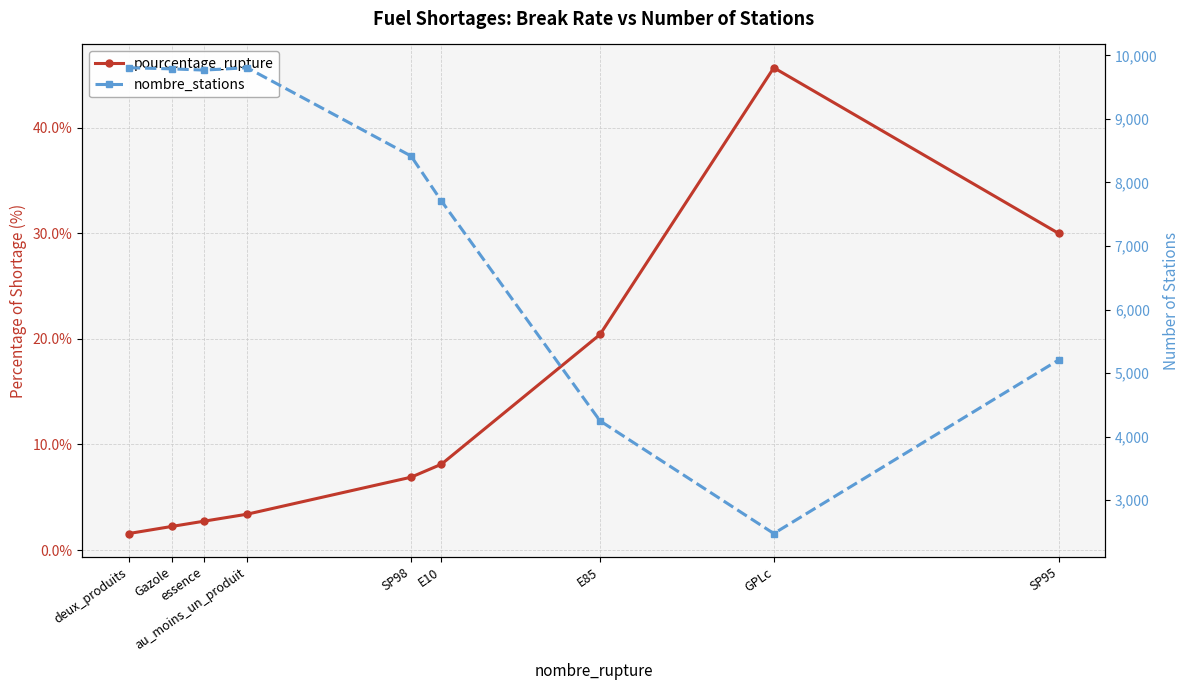

Reading left to right, extract all data points from this chart.

pourcentage_rupture: deux_produits=1.6	Gazole=2.2	essence=2.7	au_moins_un_produit=3.4	SP98=6.9	E10=8.1	E85=20.4	GPLc=45.7	SP95=30.0
nombre_stations: deux_produits=9805.0	Gazole=9787.0	essence=9768.0	au_moins_un_produit=9805.0	SP98=8416.0	E10=7708.0	E85=4248.0	GPLc=2475.0	SP95=5206.0